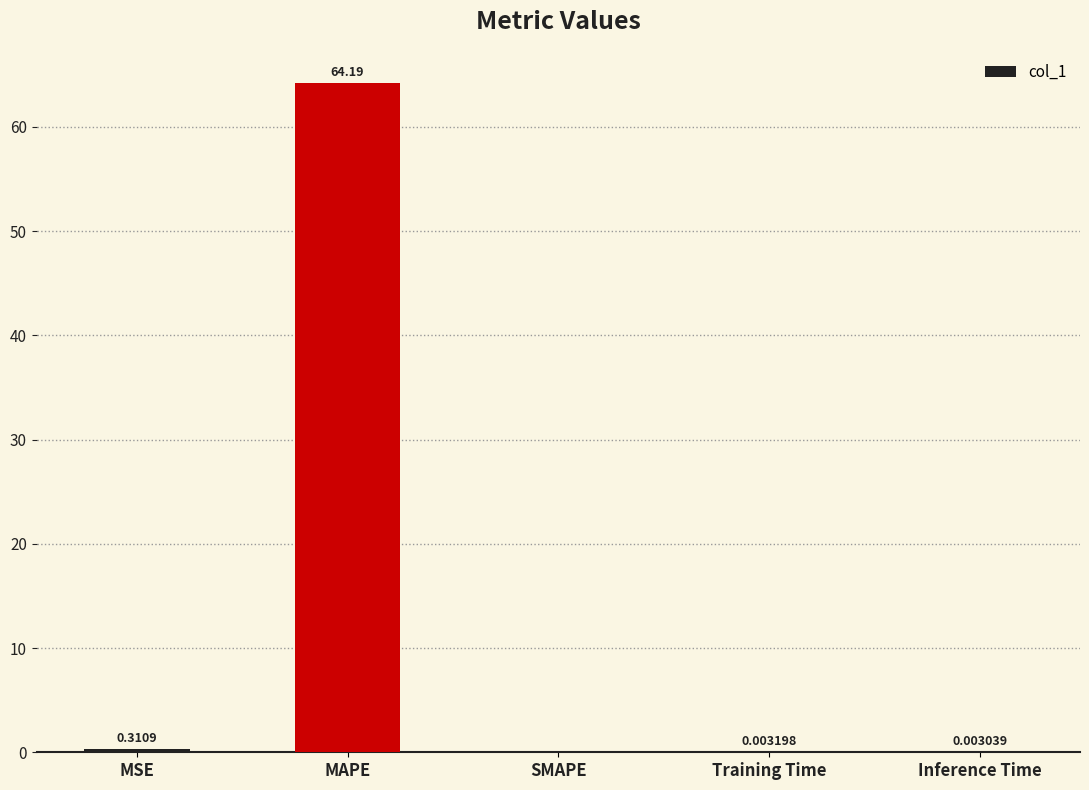

At which label is the value closest to 32?

MSE